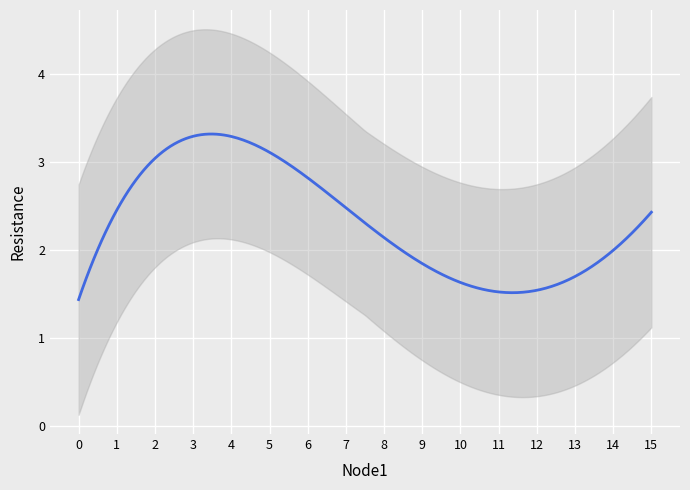

How many values are below 2?

6